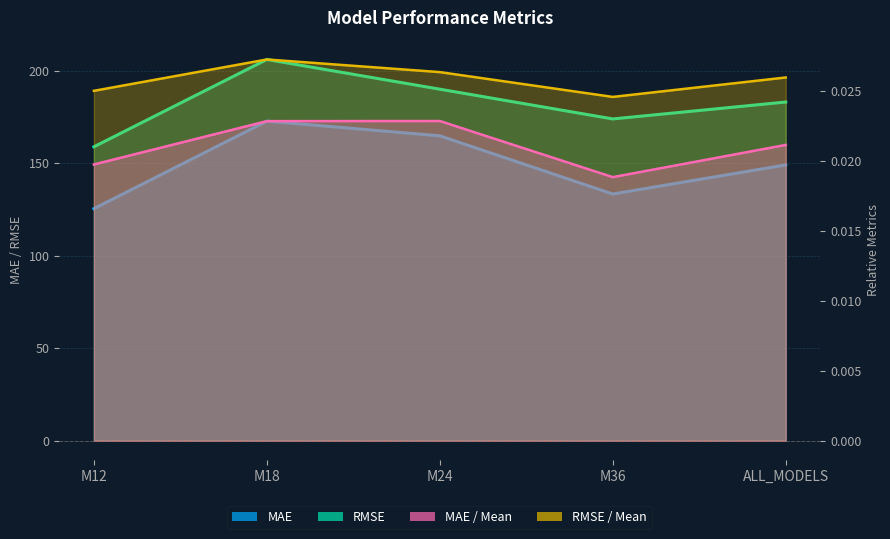

Is it true that RMSE equals 173.8 at M36?

True